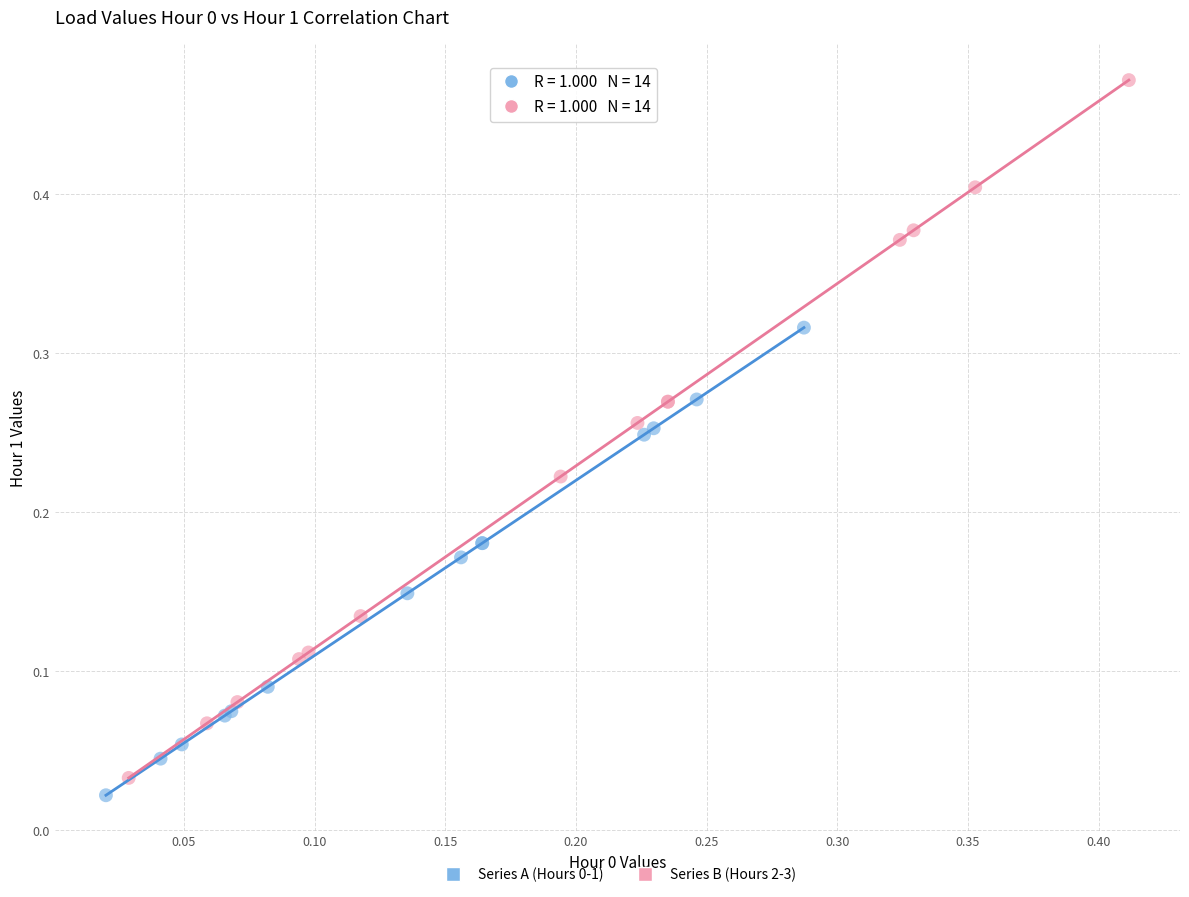

Which series has the widest spread of Y values?

Series B (Hours 2-3)